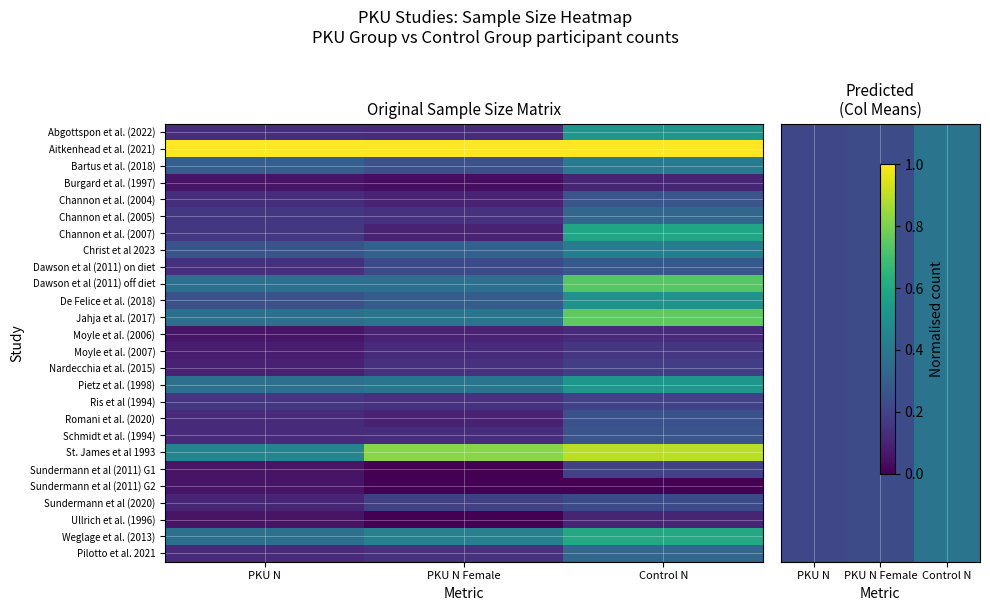

Is the value of Moyle et al. (2007) at PKU N Female greater than the value of Pietz et al. (1998) at PKU N?

Yes